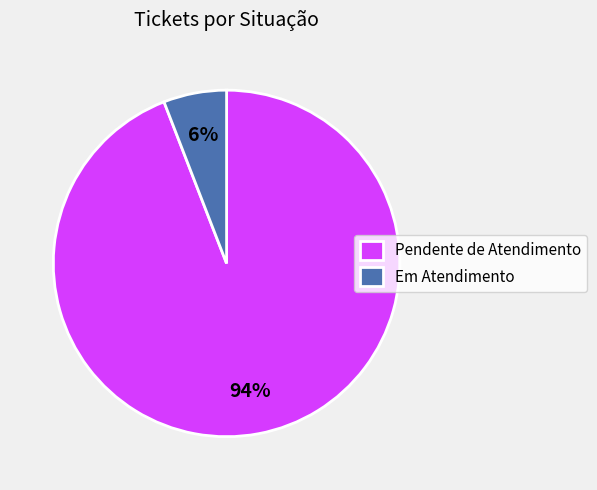

Is there any slice that represents more than half of the pie?

Yes